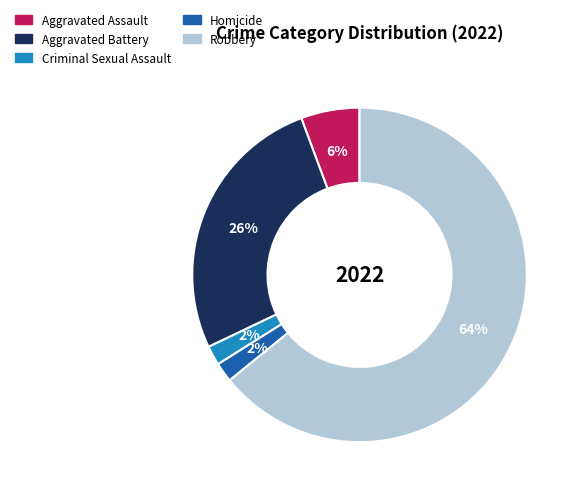

Is the sum of Homicide and Aggravated Assault greater than half?

No